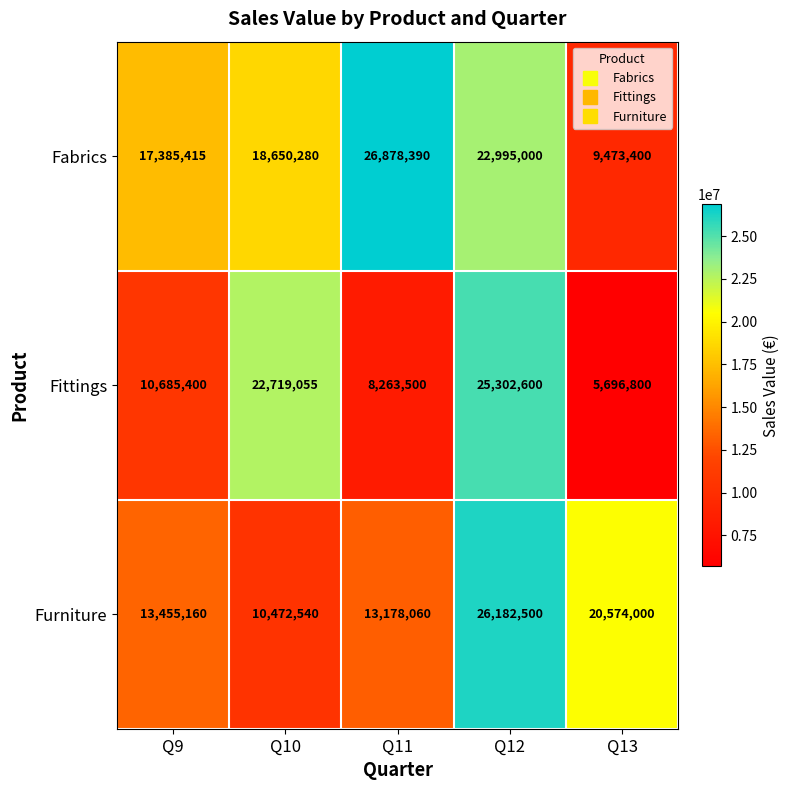

What is the total value across all series at Q13?

35744200